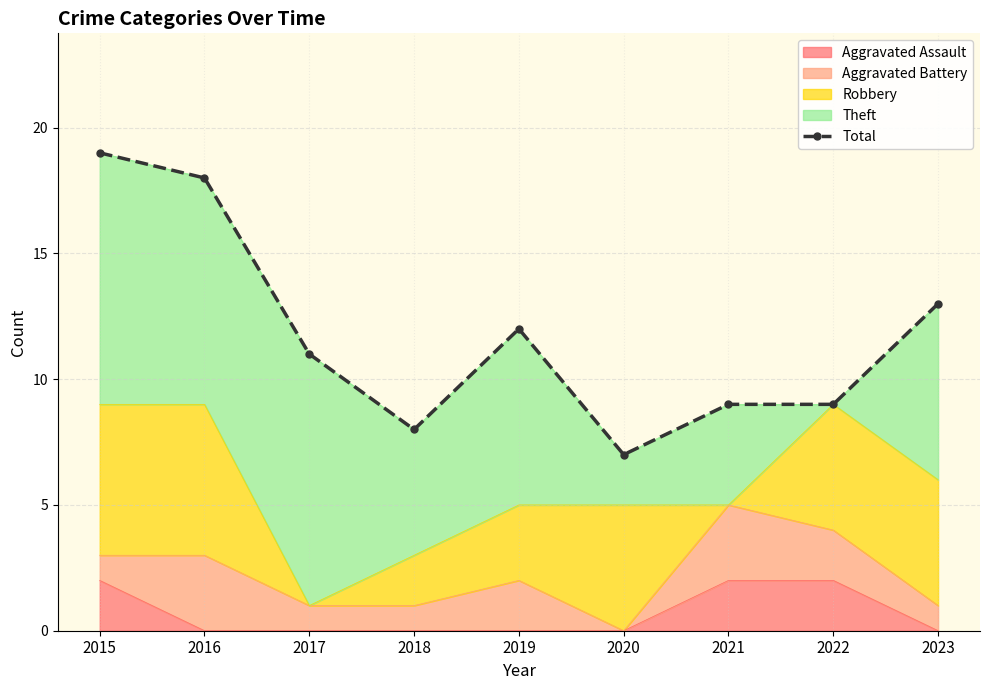

True or false: there are more than 2 points higher than both neighbors.

False